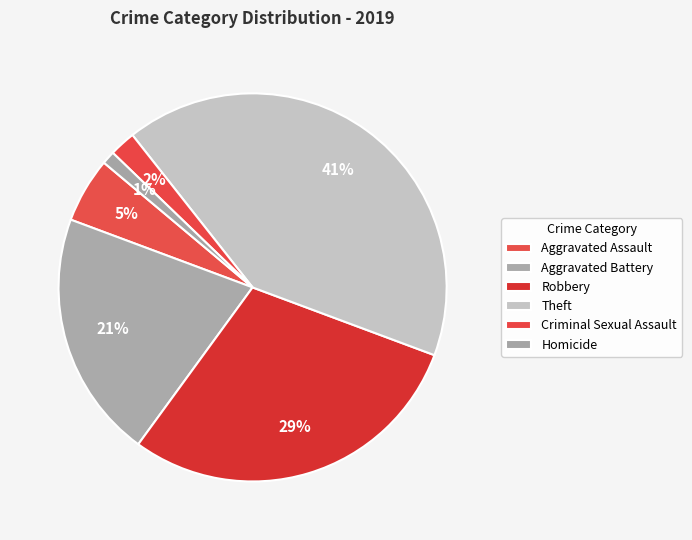

To the nearest percent, what is the difference between the largest and smallest slice percentages?

40%